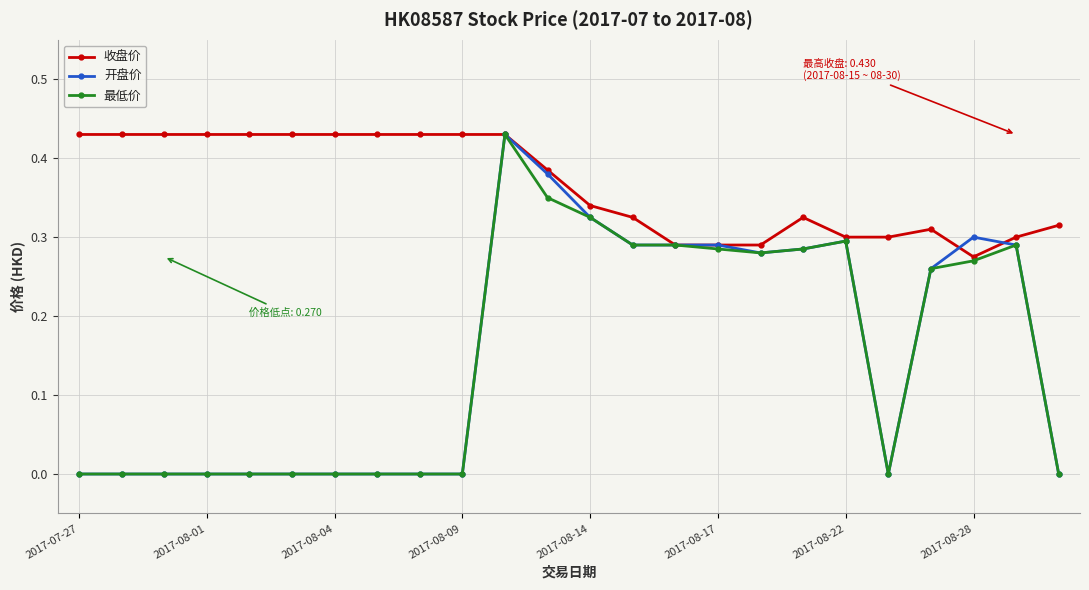

Which series has the largest total across all categories?

收盘价